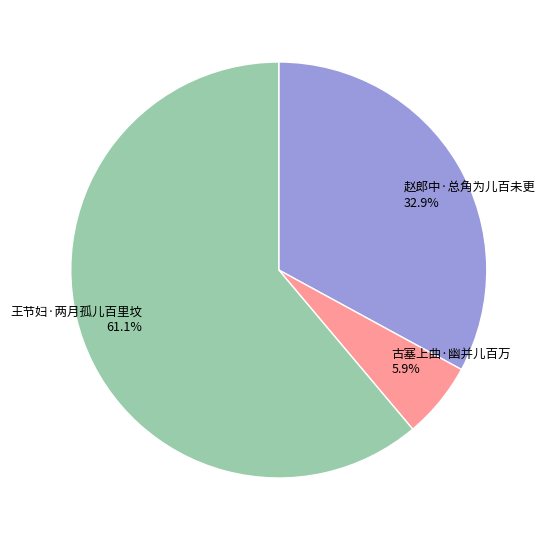

Which slice represents more than half of the pie?

王节妇·两月孤儿百里坟